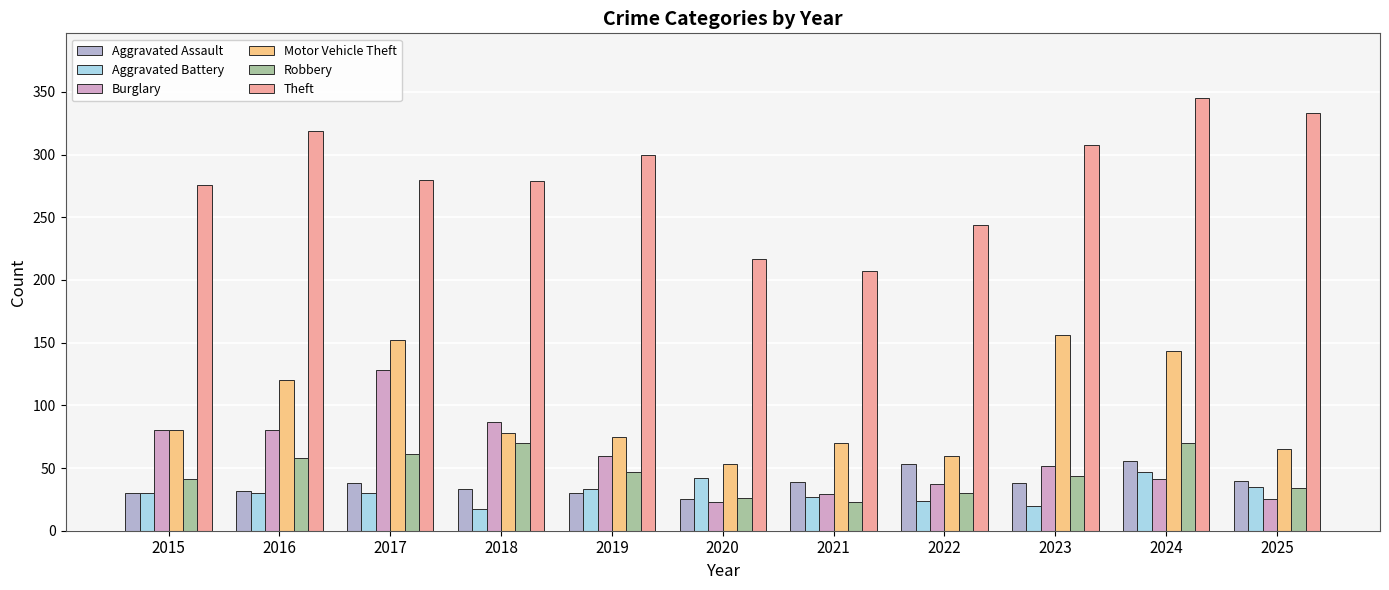

What is the average value of the Robbery series?

46